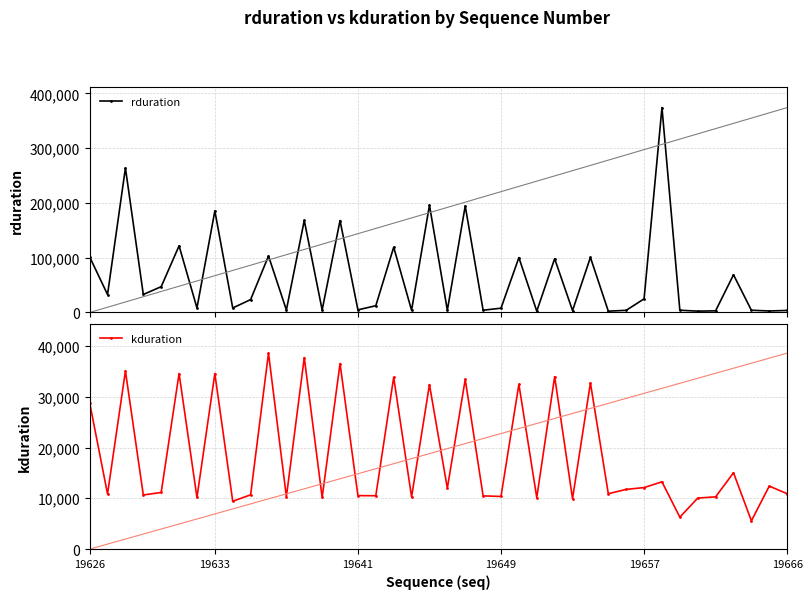

What is the sum of all rduration values?

2620339